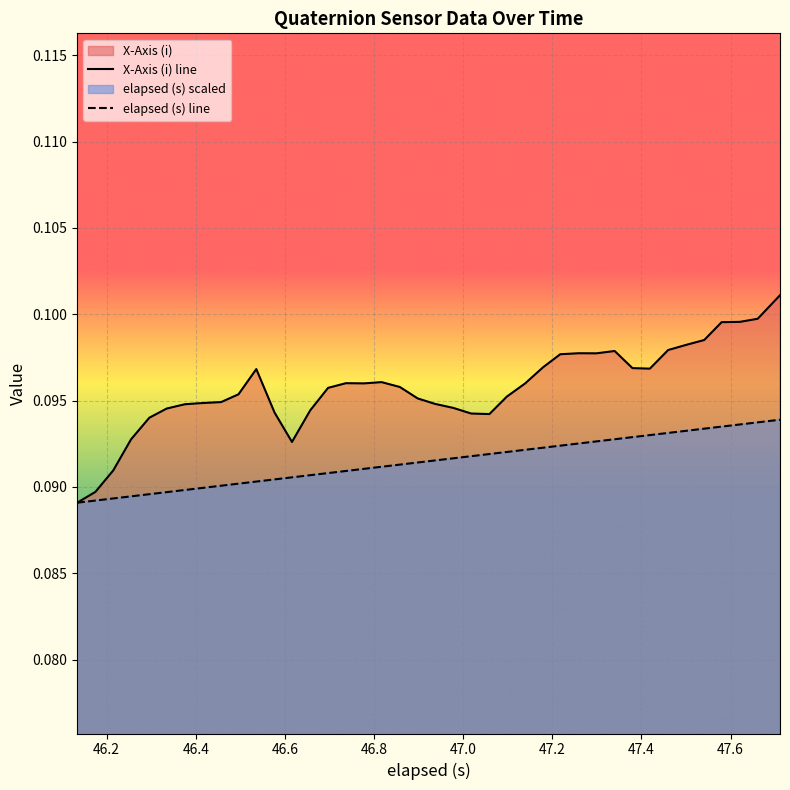

How many categories are shown in the chart?

40